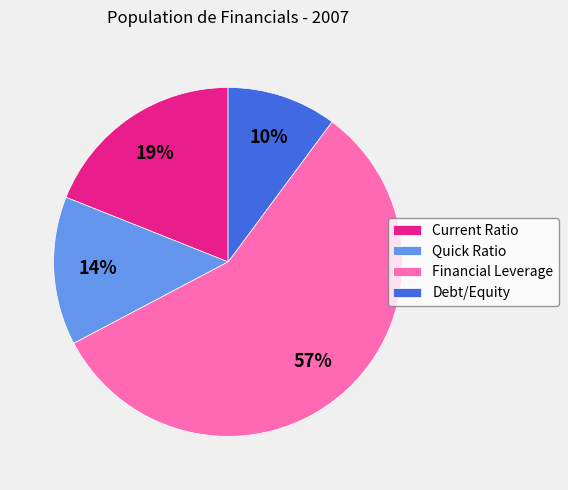

Is it true that Financial Leverage is 69% of the pie?

False